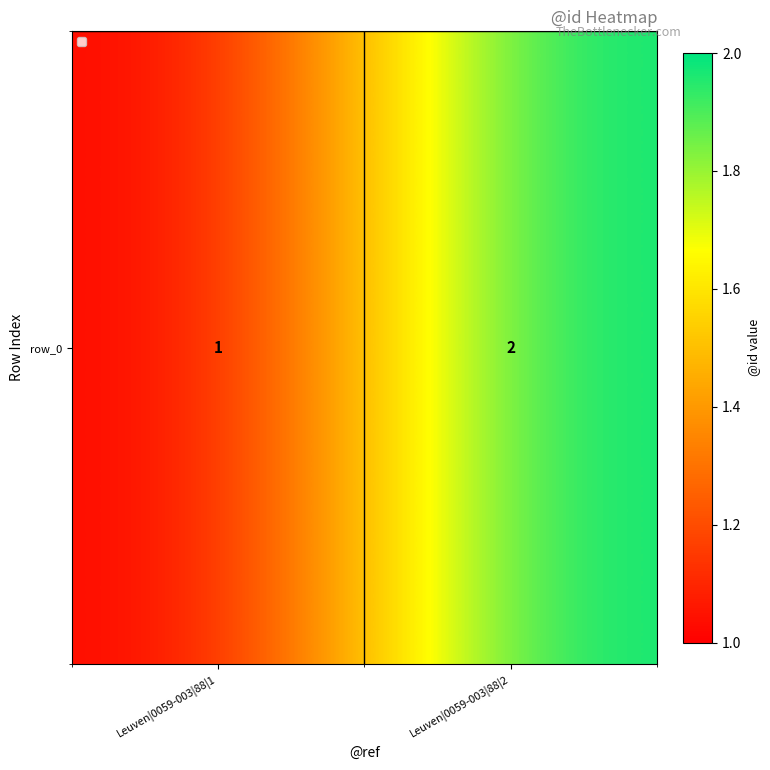

What is the change in value from Leuven|0059-003|88|1 to Leuven|0059-003|88|2?

+1